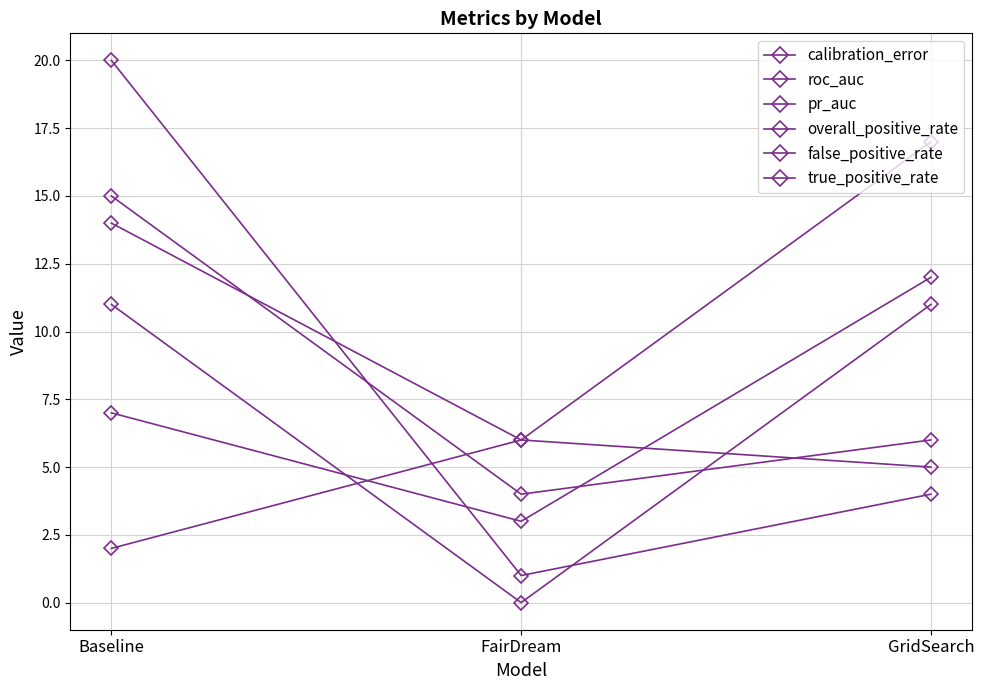

How many data points does each series have?

3